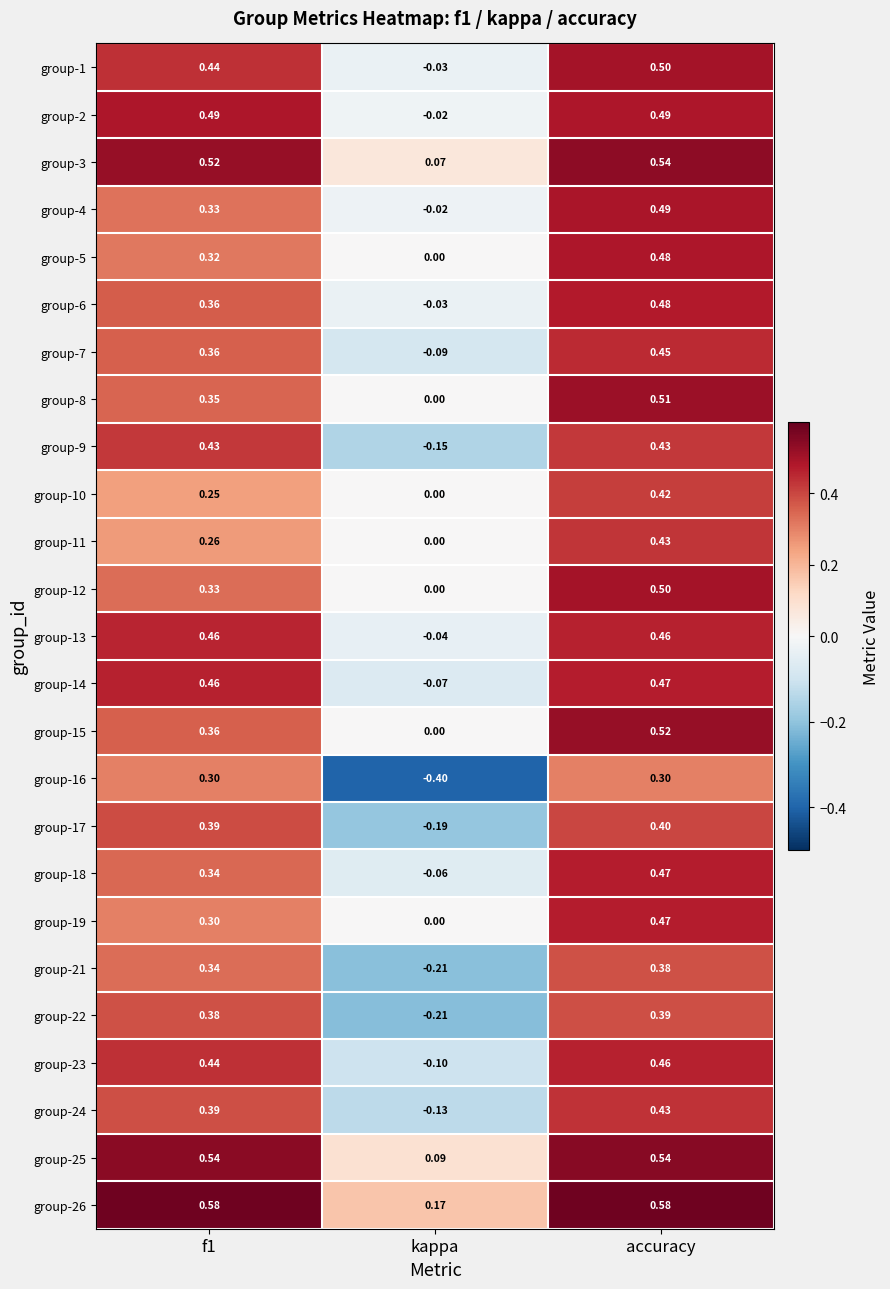

At which label does group-26 reach its minimum?

kappa